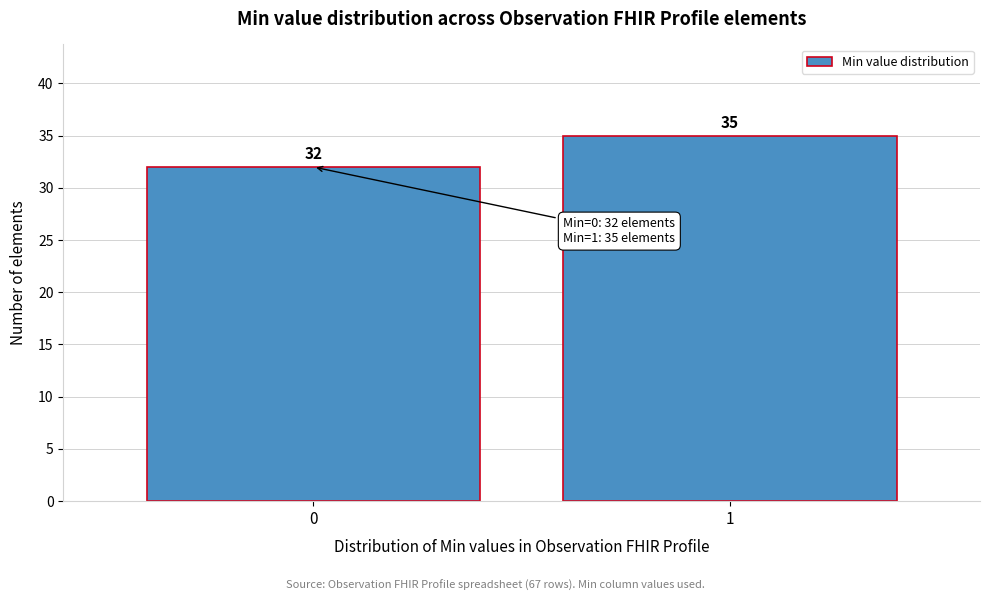

Reading left to right, extract all data points from this chart.

0=32	1=35